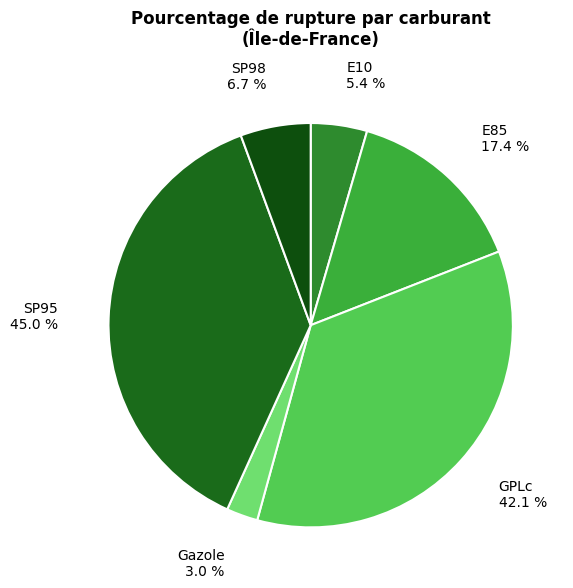

Does E85 account for over 50% of the chart?

No